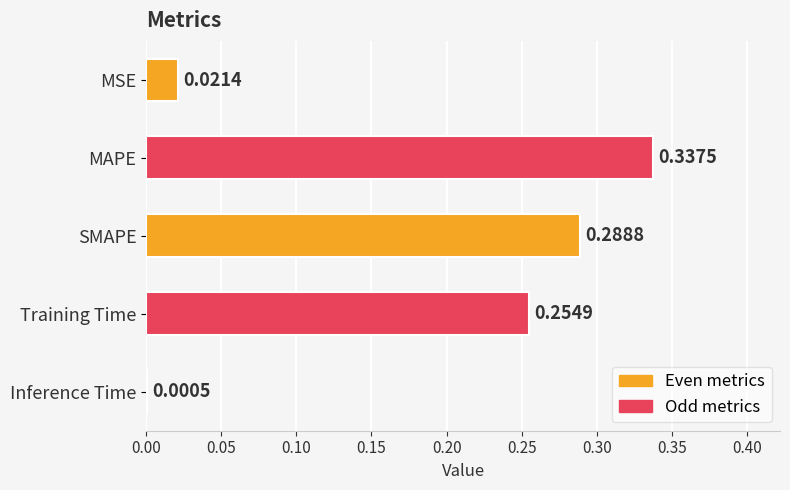

How many distinct data groups are displayed?

1